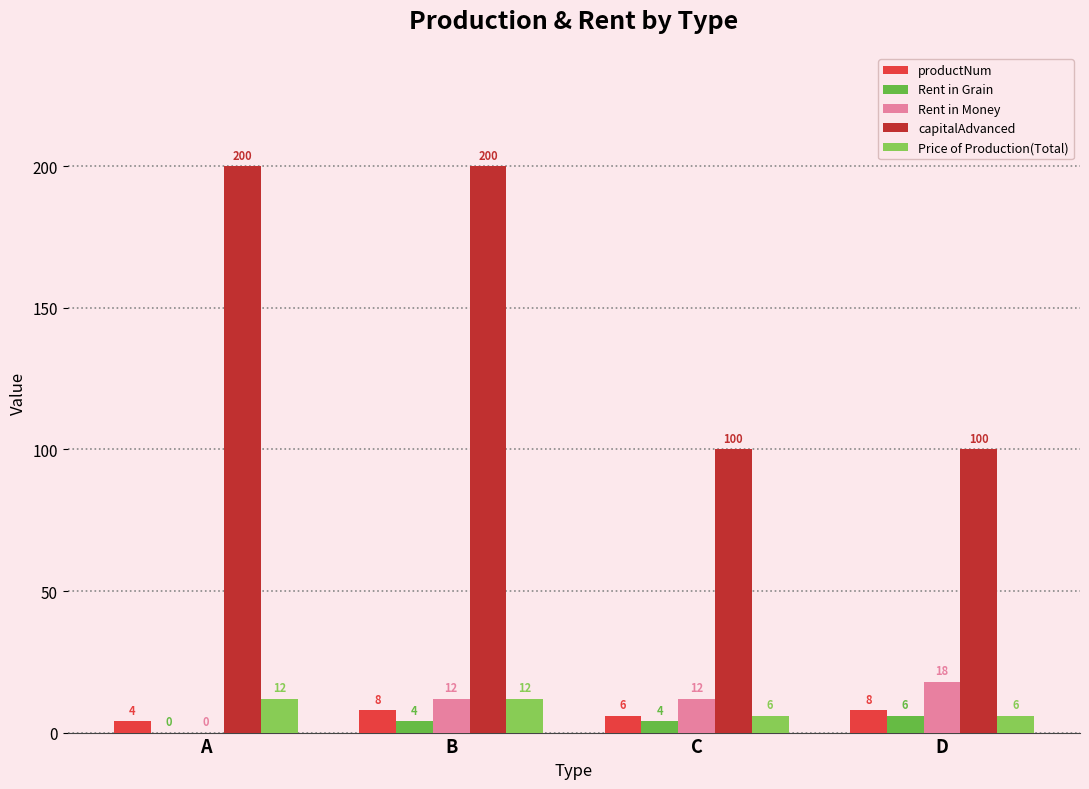

What is the average value of the Price of Production(Total) series?

9